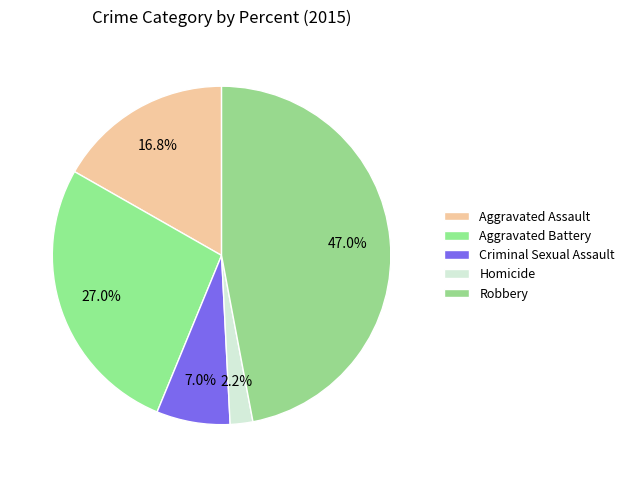

To the nearest percent, what is the combined percentage of Homicide and Aggravated Assault?

19%